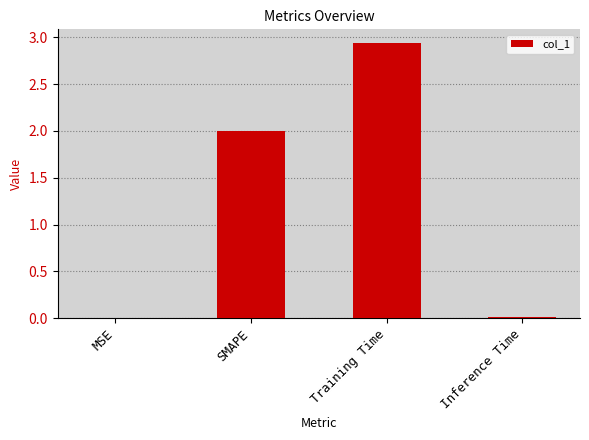

The chart shows a value of 2.0 at Training Time. True or false?

False